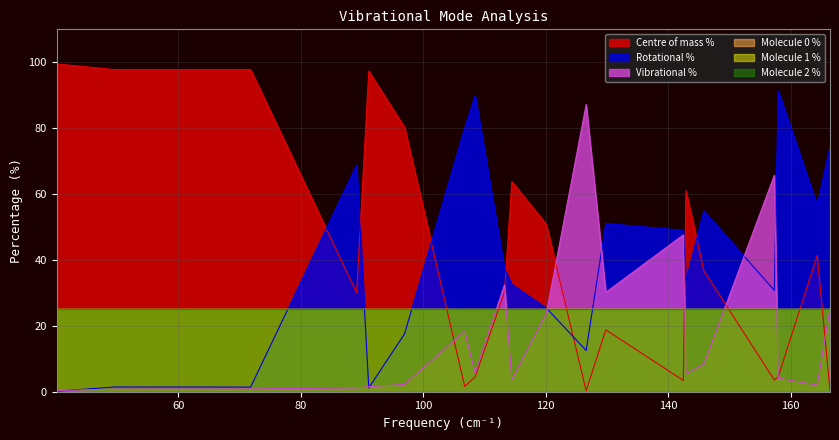

At how many categories does at least one series exceed 74?

10